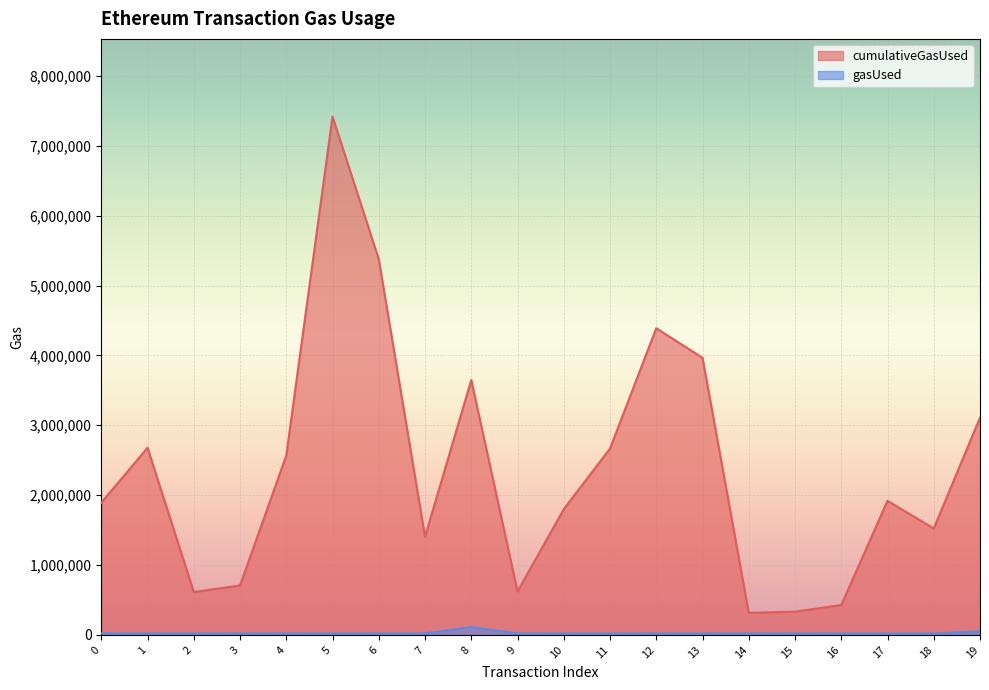

What is the value of the gasUsed point at the 15th from the left?

21000